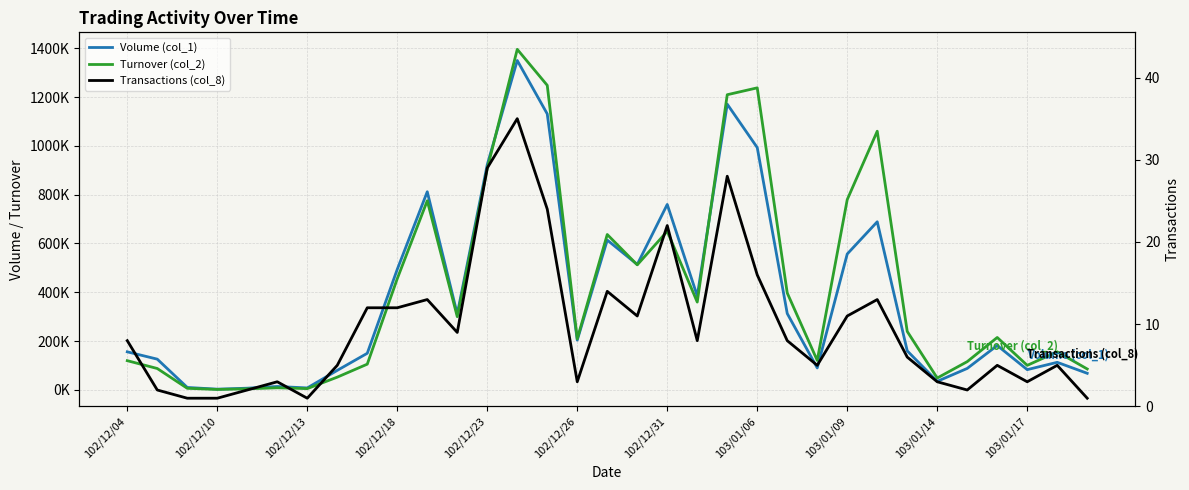

At which category does the chart reach its minimum across all series?

102/12/13